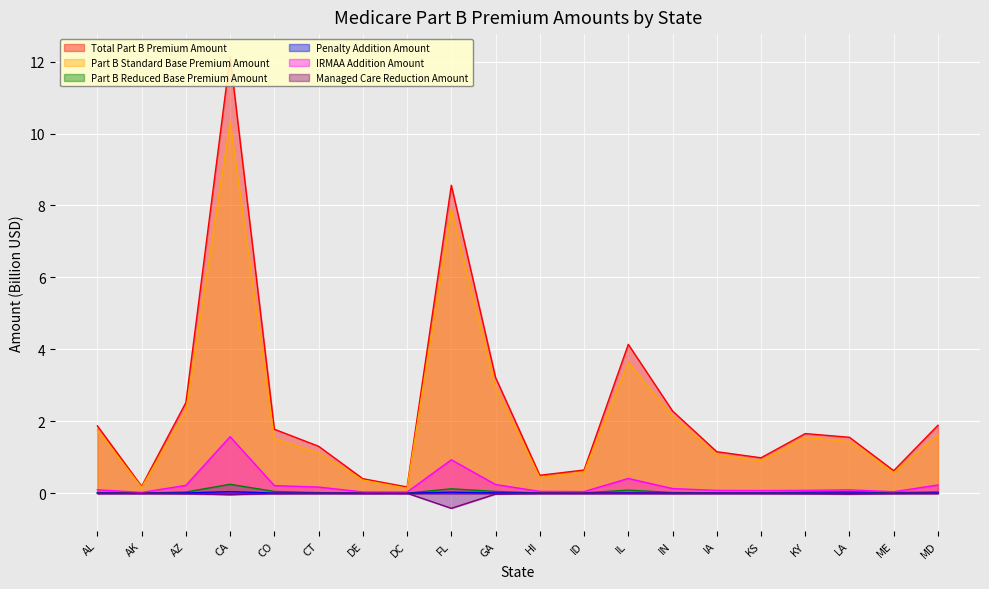

Is the value of Managed Care Reduction Amount at FL greater than the value of IRMAA Addition Amount at AZ?

No